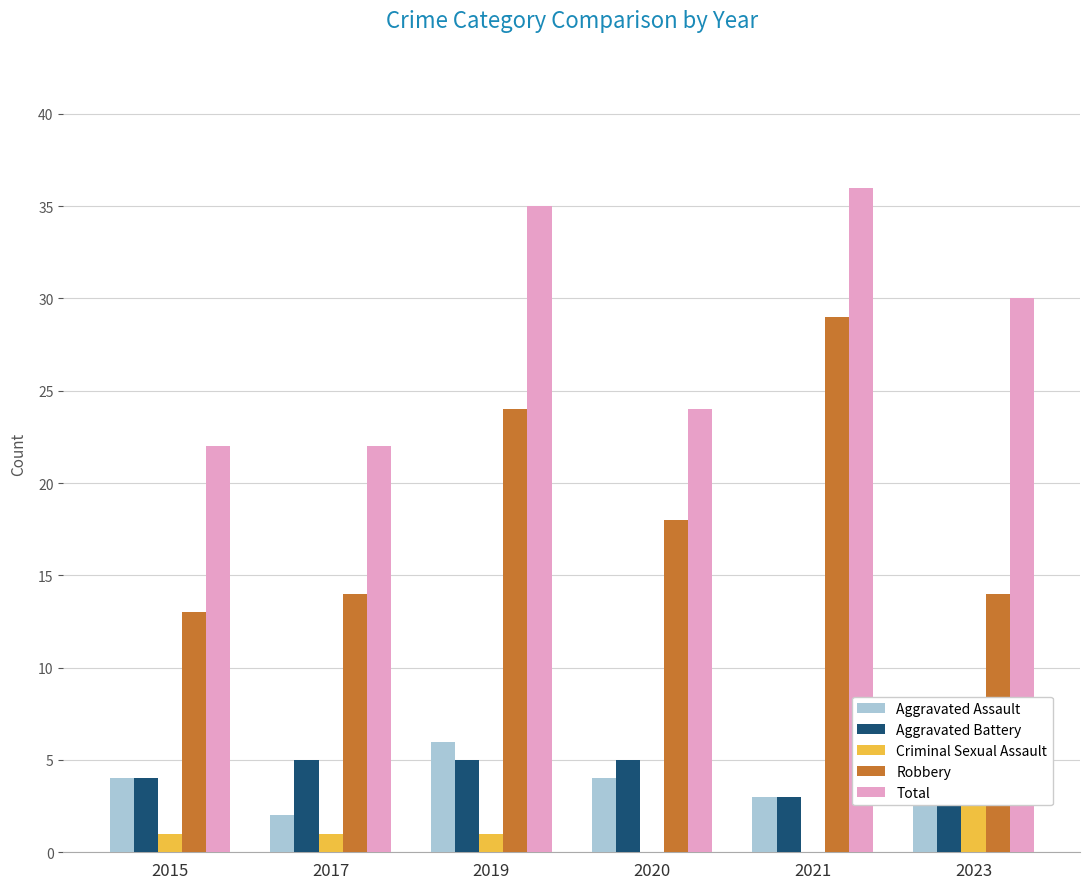

How many bars are there in total?

30